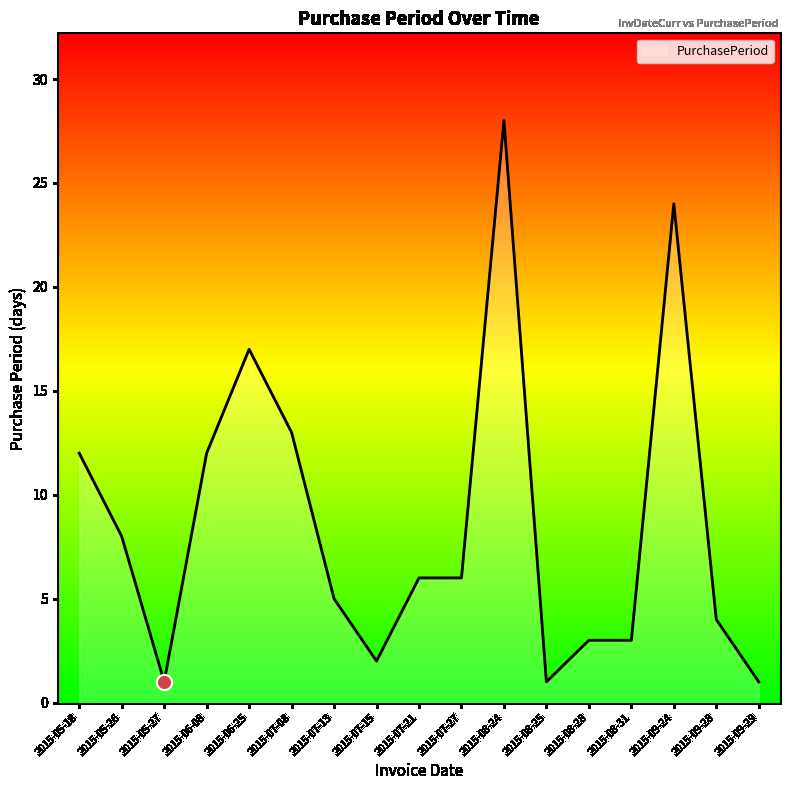

Which has a higher value, 2015-05-27 or 2015-08-24?

2015-08-24